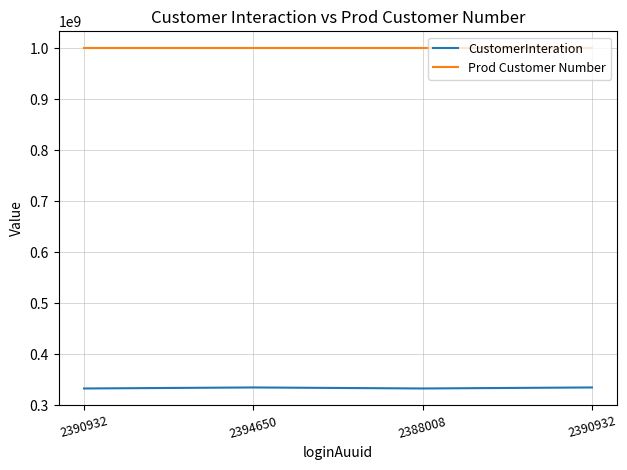

Rank the series at 2390932 from highest to lowest value.

Prod Customer Number, CustomerInteration